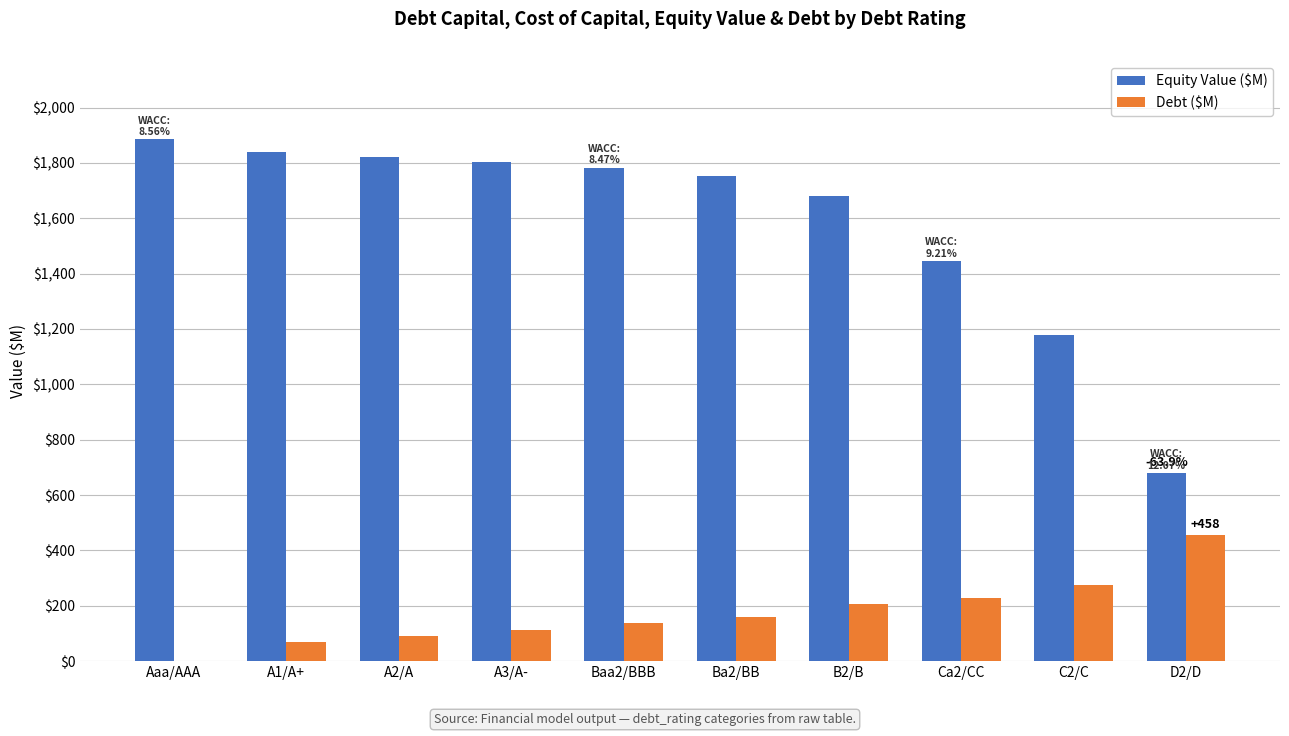

Reading left to right, extract all data points from this chart.

Equity Value ($M): Aaa/AAA=1885.2	A1/A+=1838.6	A2/A=1821.5	A3/A-=1803.8	Baa2/BBB=1783.4	Ba2/BB=1752.5	B2/B=1681.1	Ca2/CC=1445.2	C2/C=1179.1	D2/D=679.8
Debt ($M): Aaa/AAA=0.0	A1/A+=68.5	A2/A=91.3	A3/A-=114.2	Baa2/BBB=137.0	Ba2/BB=159.8	B2/B=205.5	Ca2/CC=228.3	C2/C=274.0	D2/D=456.7